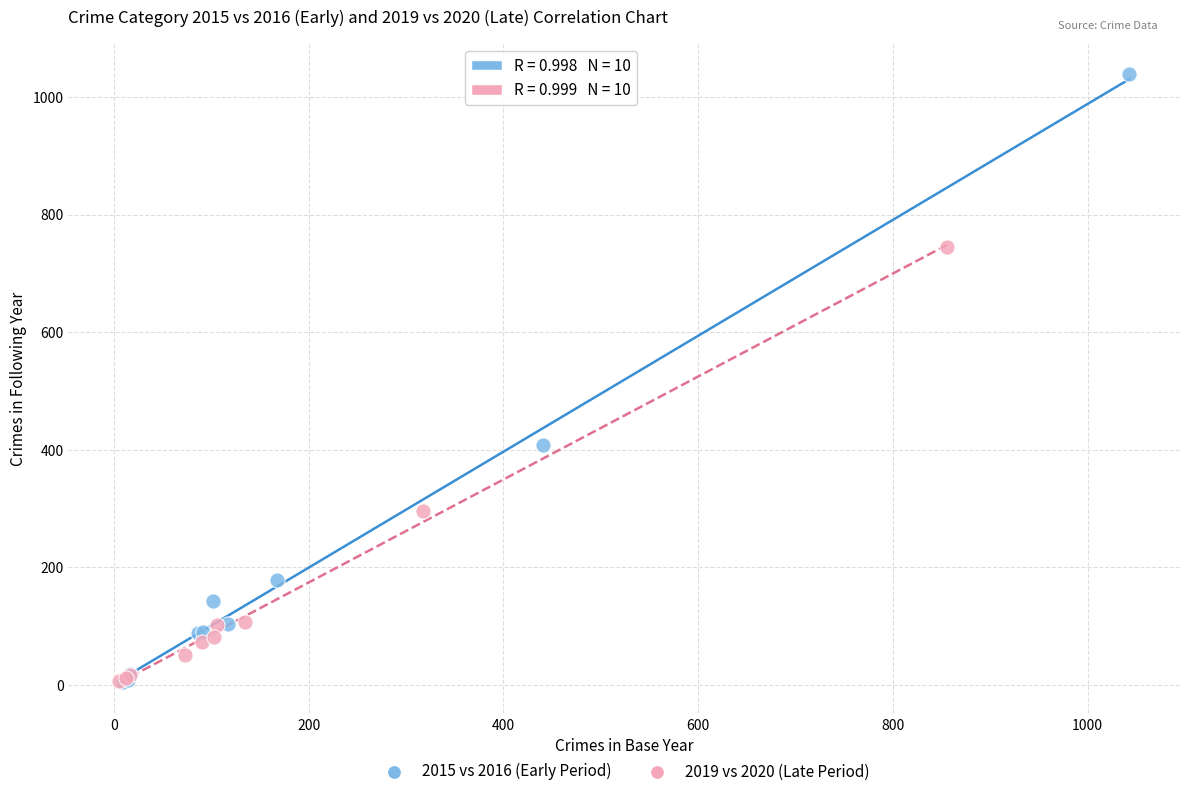

Which series has the widest spread of Y values?

2015 vs 2016 (Early Period)